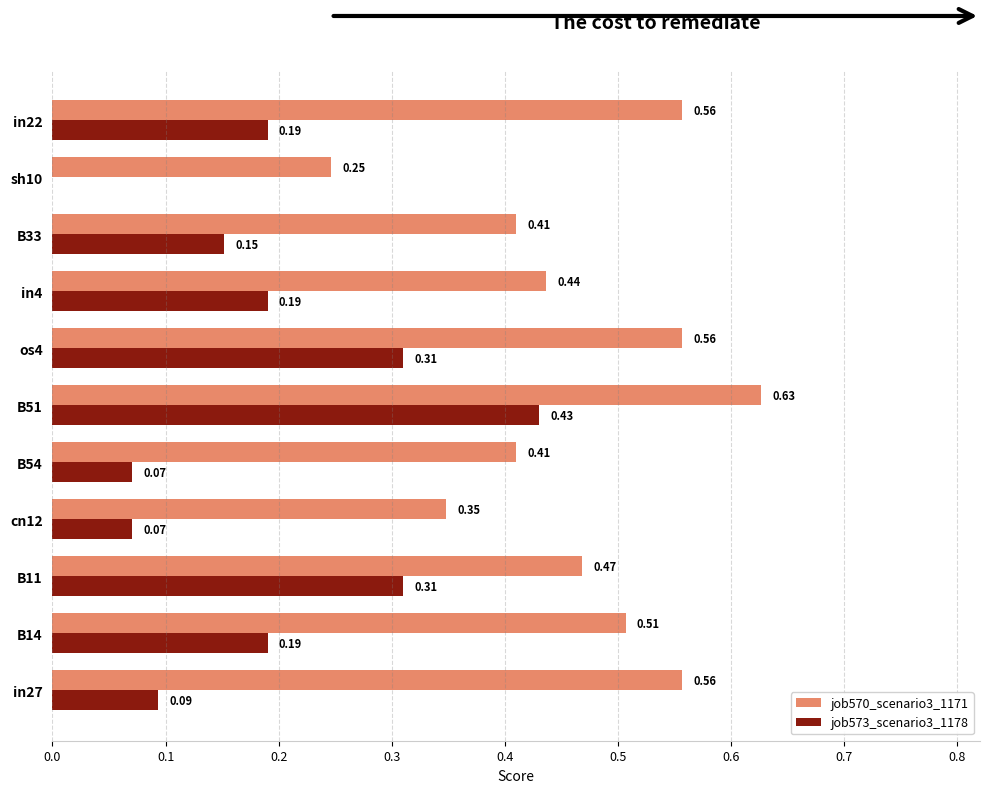

Between B11 and B33, which series saw the biggest shift?

job573_scenario3_1178